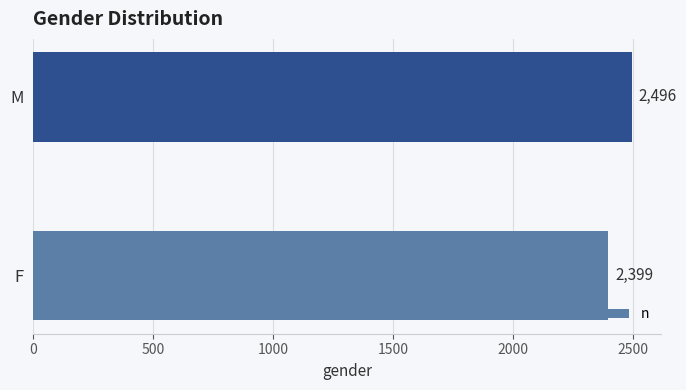

Count the number of data series in this chart.

1